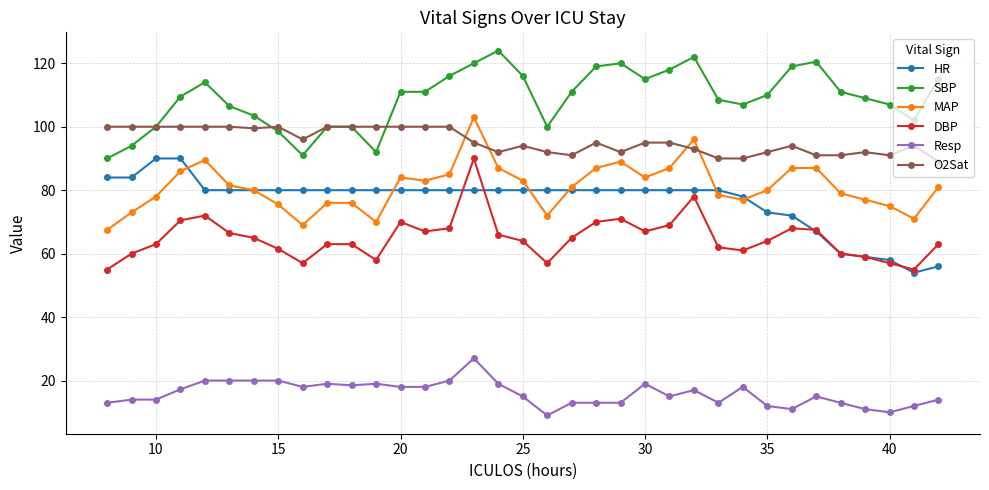

What is the value of the SBP point at the 4th from the left?

109.5